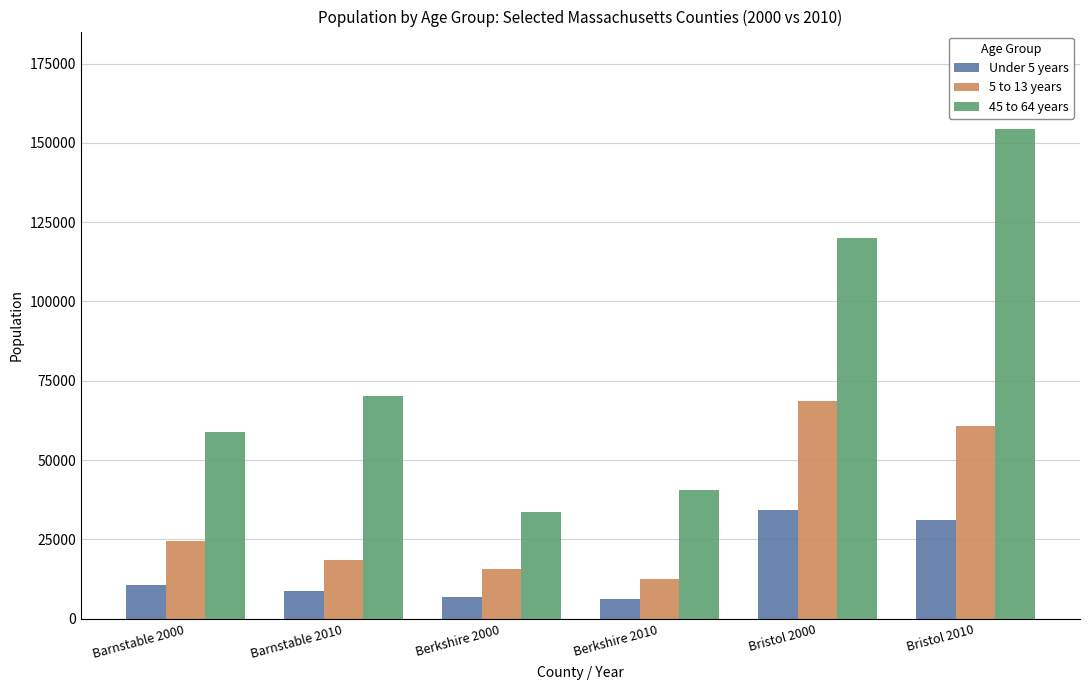

Reading left to right, what are all the values shown in this chart?

Under 5 years: 10624	8849	6942	6086	34336	31189
5 to 13 years: 24372	18518	15546	12485	68566	60822
45 to 64 years: 58859	70048	33690	40703	119857	154247